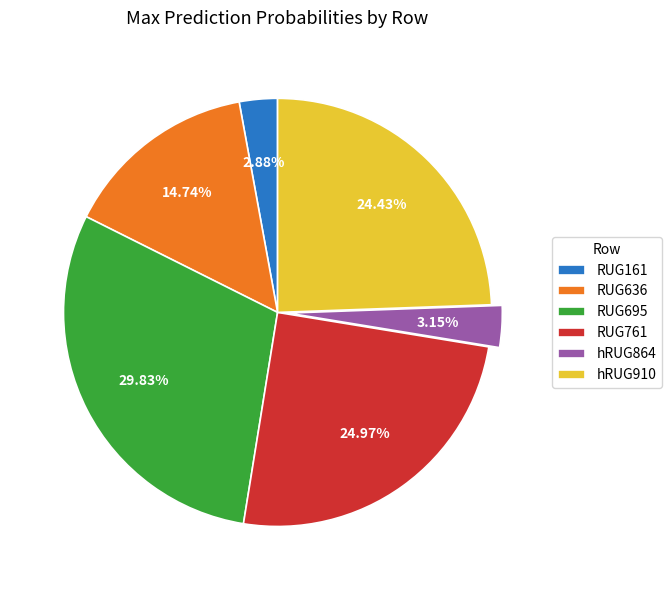

To the nearest percent, what is the average slice percentage?

17%